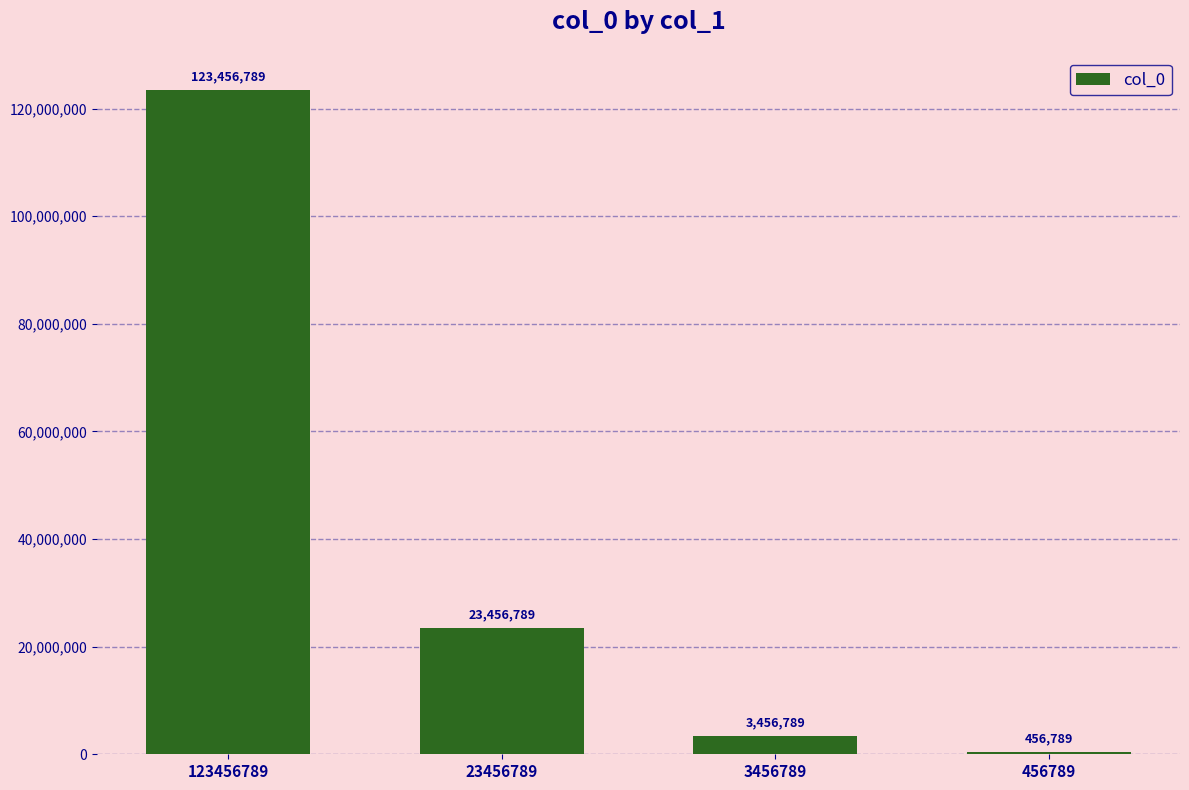

How many values are below 23456789?

2